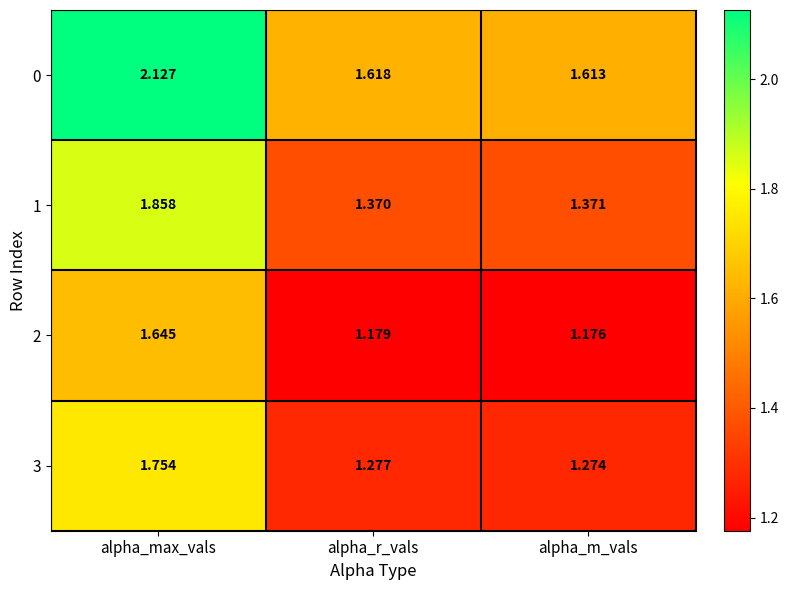

At which category does the chart reach its minimum across all series?

alpha_m_vals